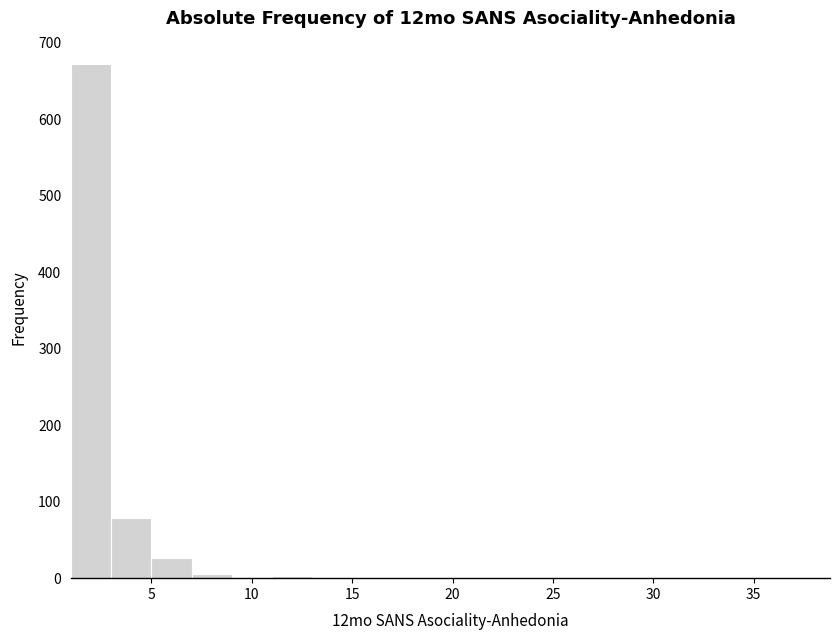

Reading left to right, transcribe this chart: for each bar, give the range it covers on the x-axis and its height. The values are not printed on the chart, so give them approximately, as read against the axis.

1 to 3: 670
3 to 5: 80
5 to 7: 30
7 to 9: under 10
9 to 11: under 10
11 to 13: under 10
13 to 15: under 10
15 to 17: 0
17 to 19: under 10
19 to 21: 0
21 to 23: 0
23 to 25: under 10
25 to 27: under 10
27 to 29: under 10
29 to 31: under 10
31 to 33: 0
33 to 35: 0
35 to 37: under 10